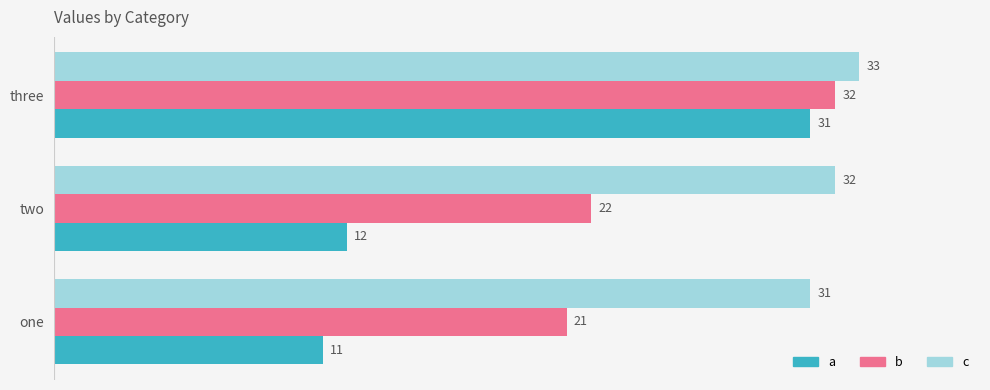

The b series shows 7 at one. True or false?

False